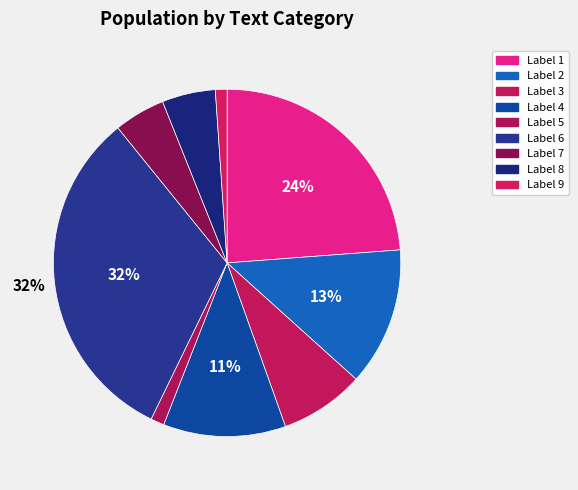

How many segments does this pie chart have?

9